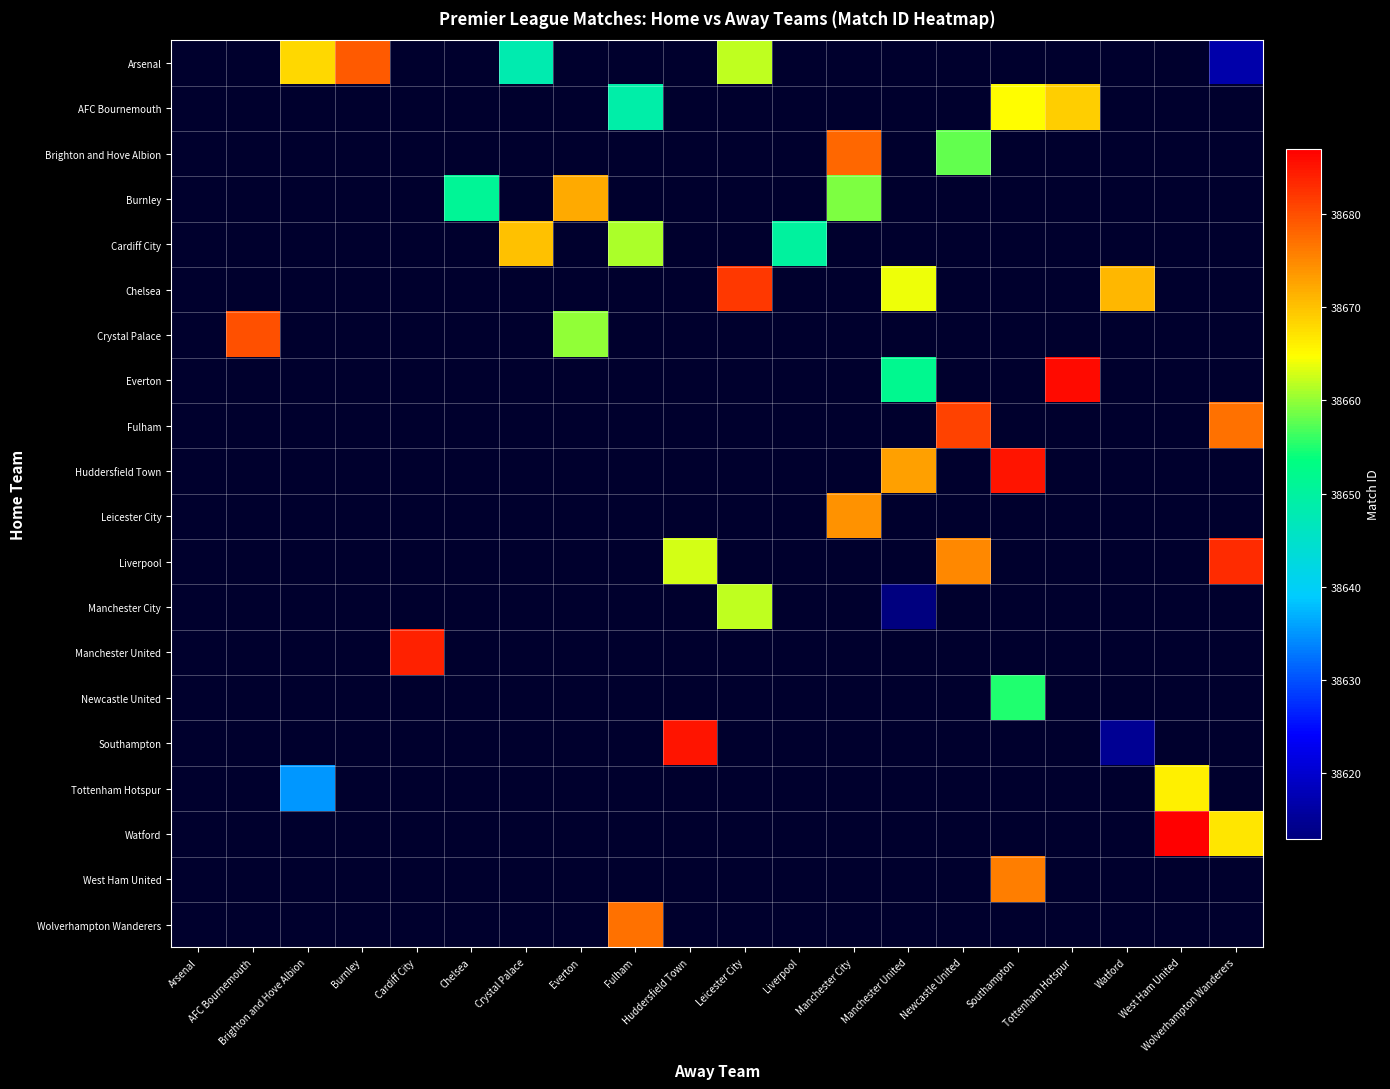

What is the smallest value displayed?

38613.0